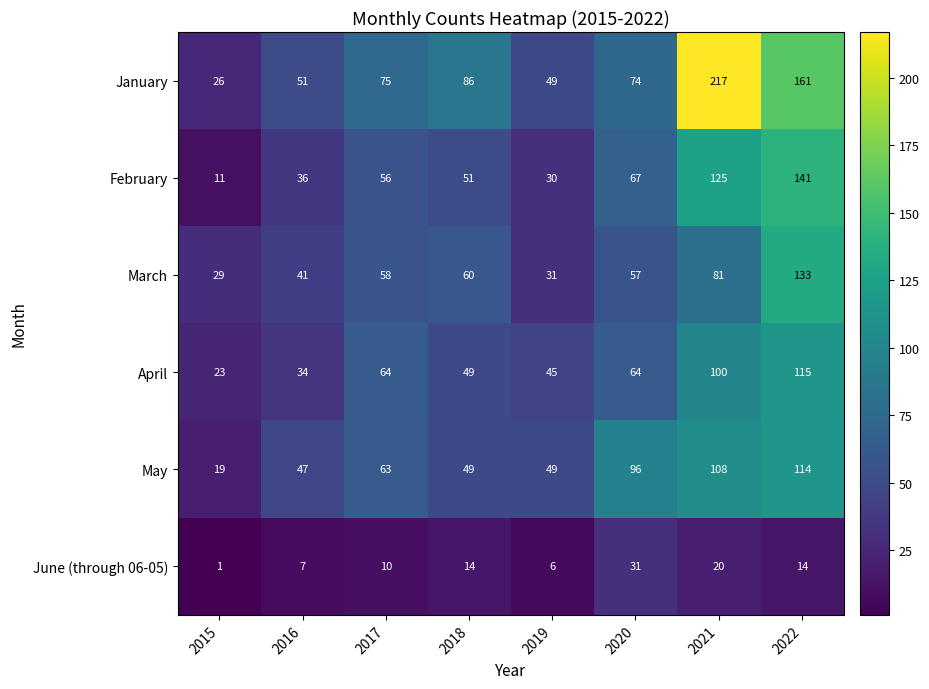

Rank the series by their maximum value, from highest to lowest.

January, February, March, April, May, June (through 06-05)